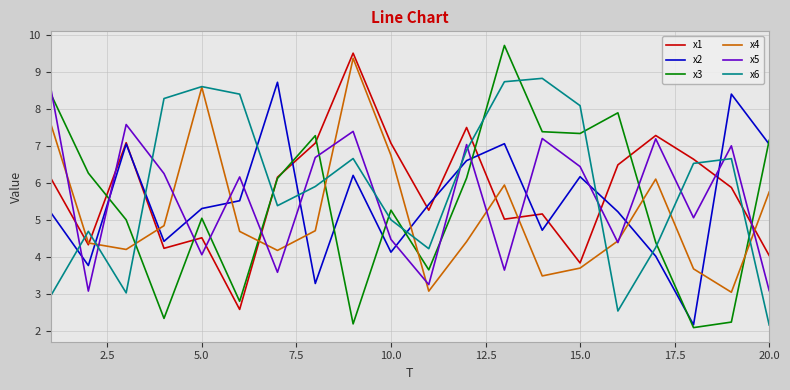

What is the maximum value for x5?

8.6